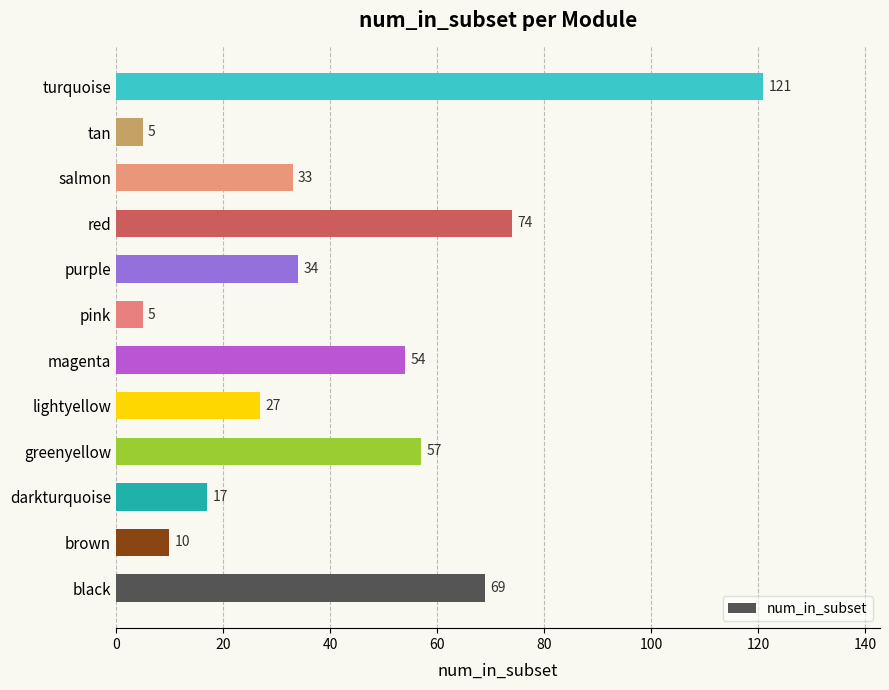

Reading bottom to top, what are all the values shown in this chart?

69	10	17	57	27	54	5	34	74	33	5	121